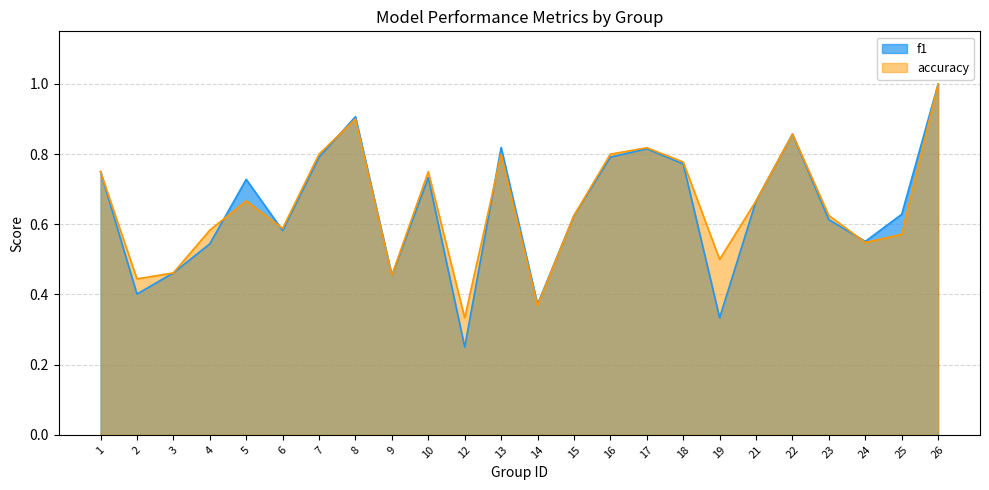

What is the difference between the highest and lowest values at 25?

0.1